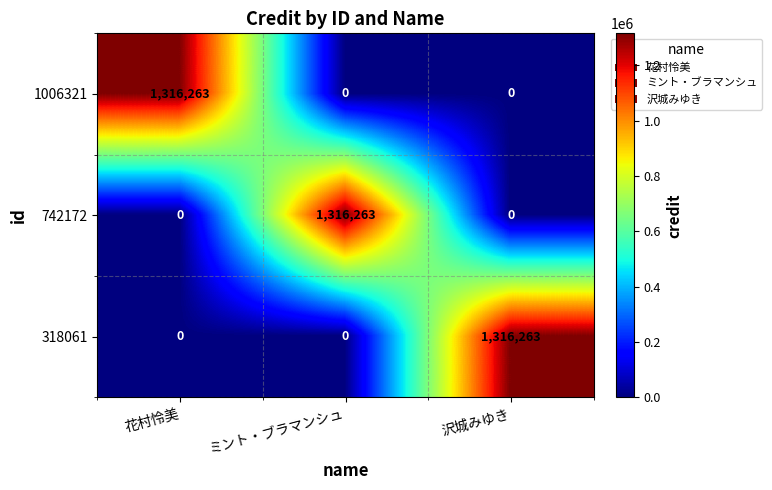

What is the difference between the highest and lowest values at 花村怜美?

1316263